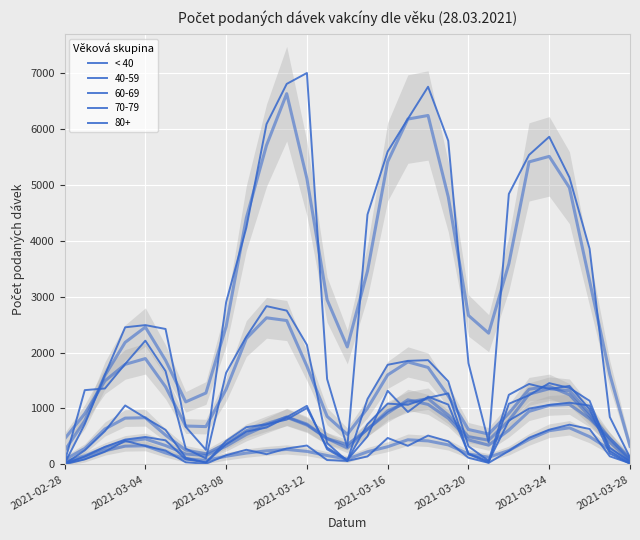

What is the change in value from 2021-03-08 to 2021-03-16?

+308